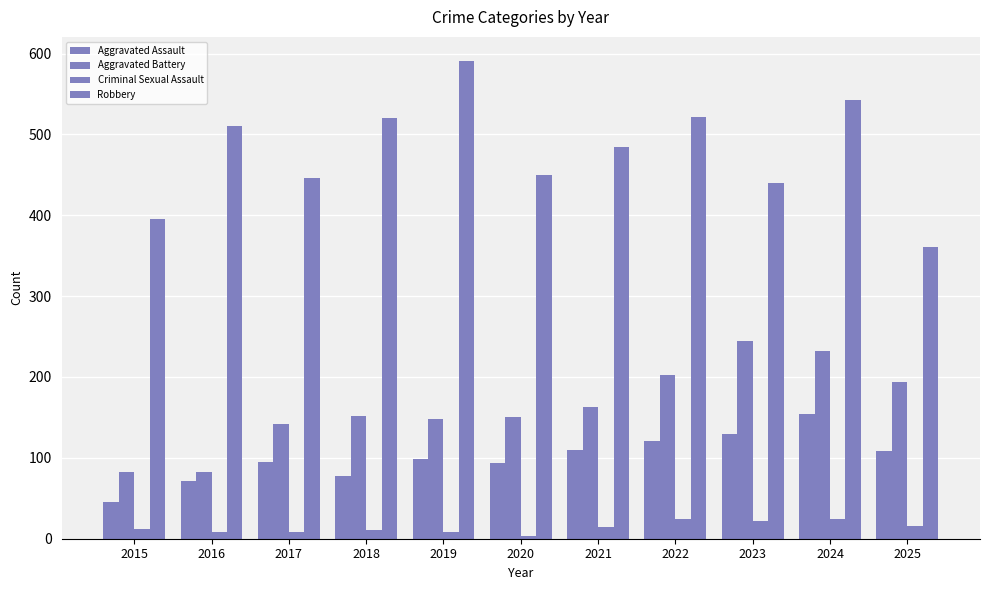

Count the number of data series in this chart.

4